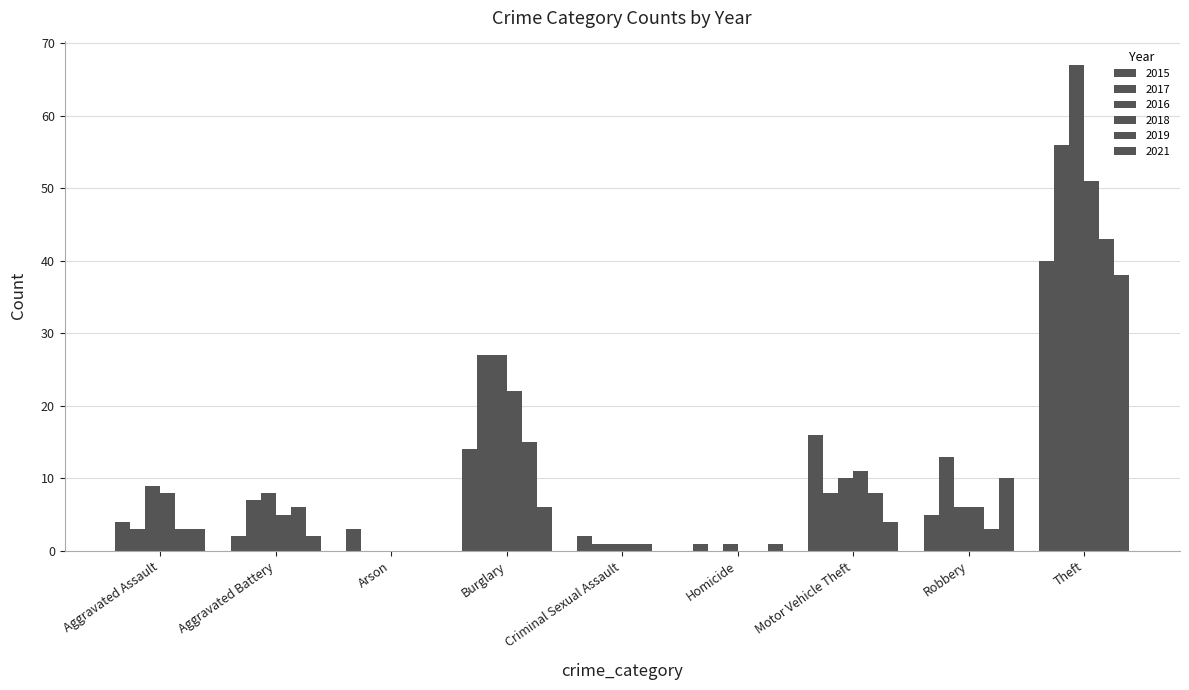

What is the value of the 2018 bar at the 5th from the left?

1